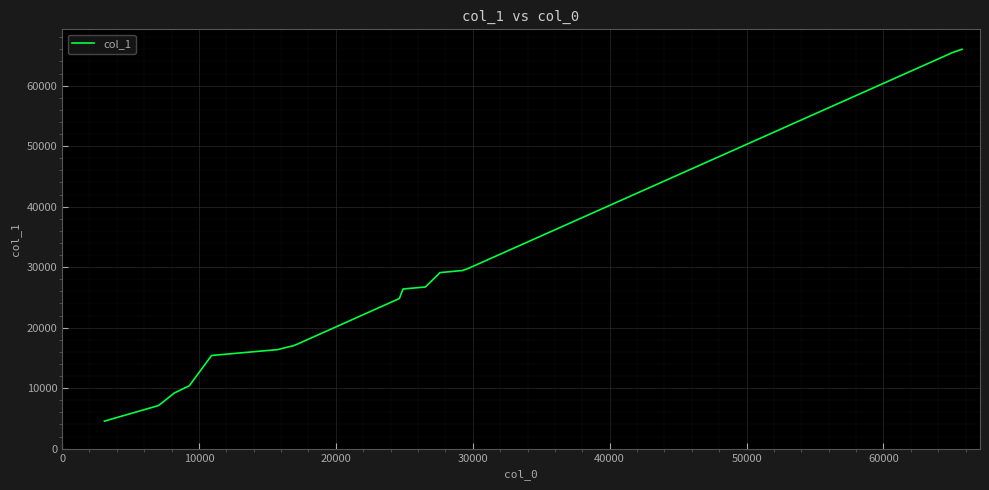

What is the difference between the maximum and minimum values?

61458